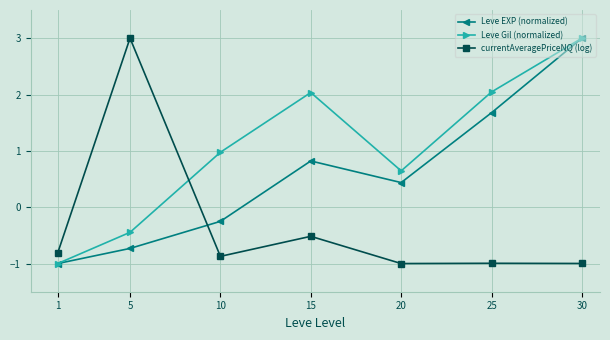

Is it true that Leve EXP (normalized) equals 0.6 at 20?

False